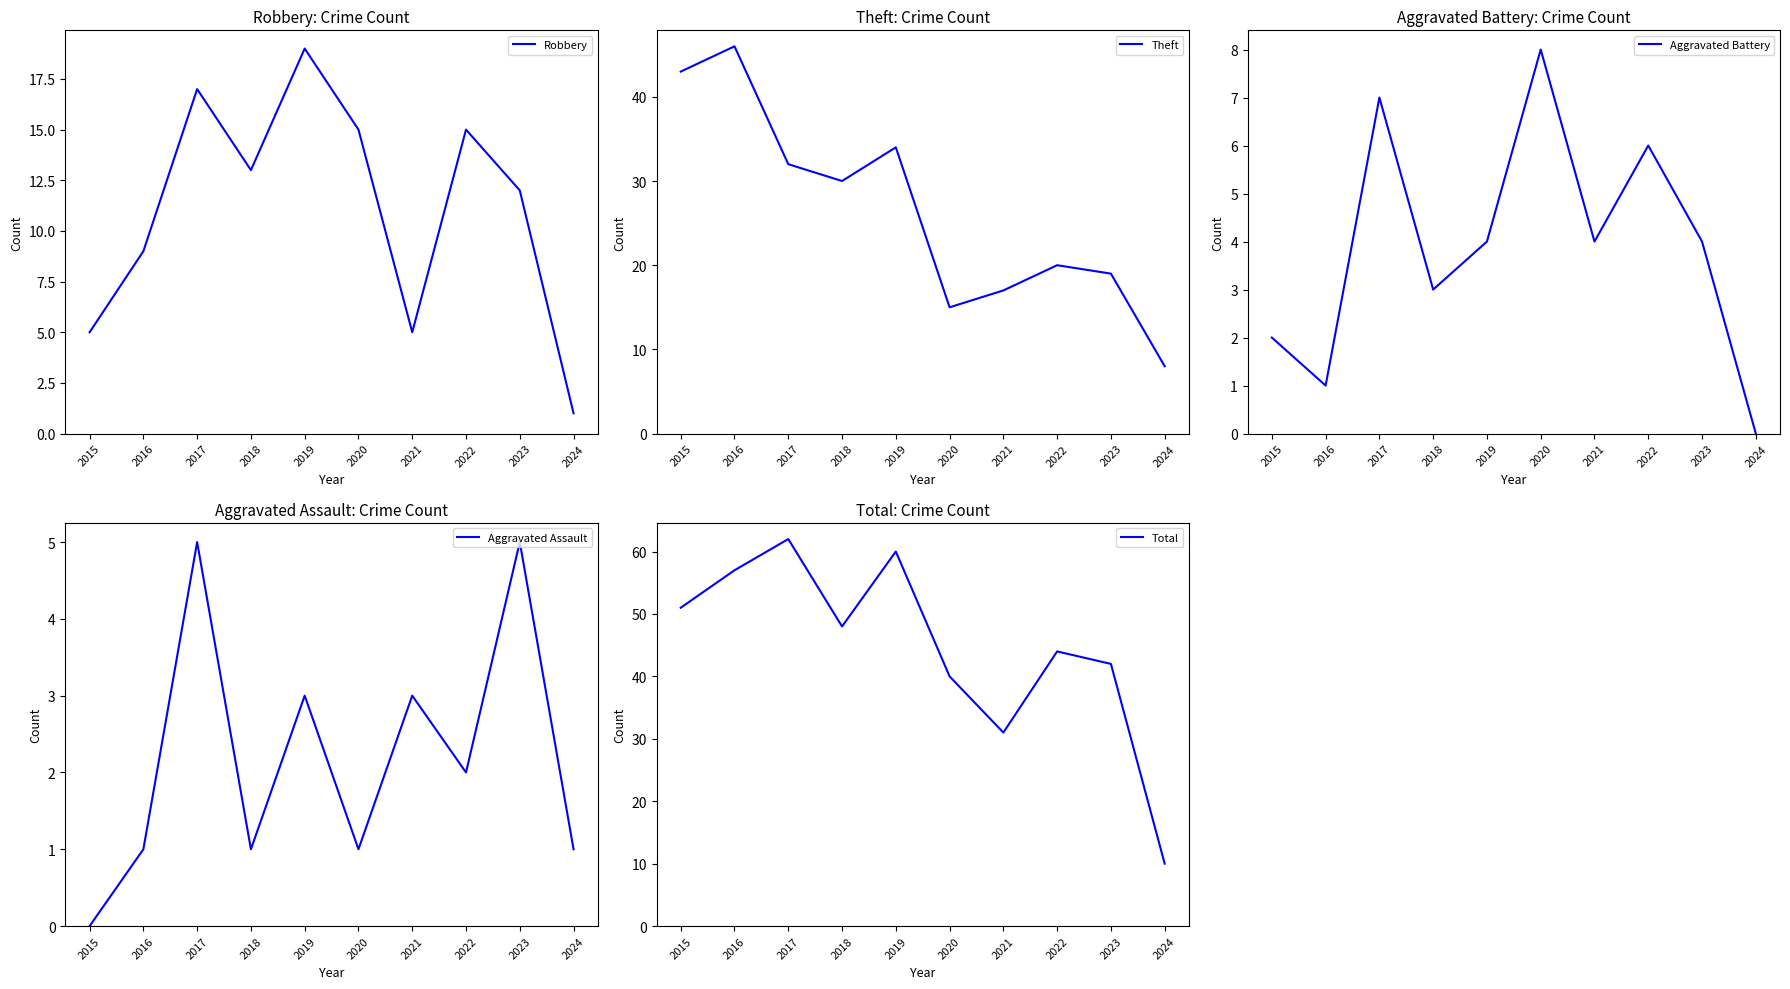

The Total series shows 31 at 2021. True or false?

True